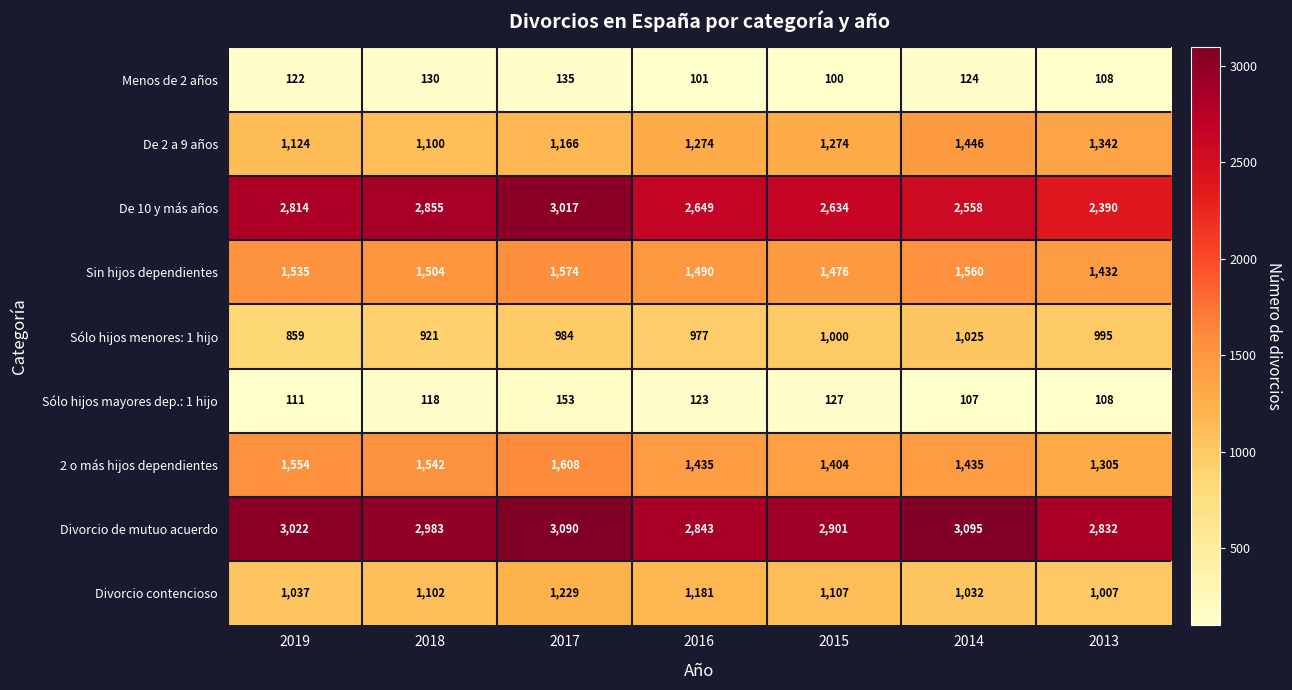

What is the spread (max minus min) of values at 2017?

2955